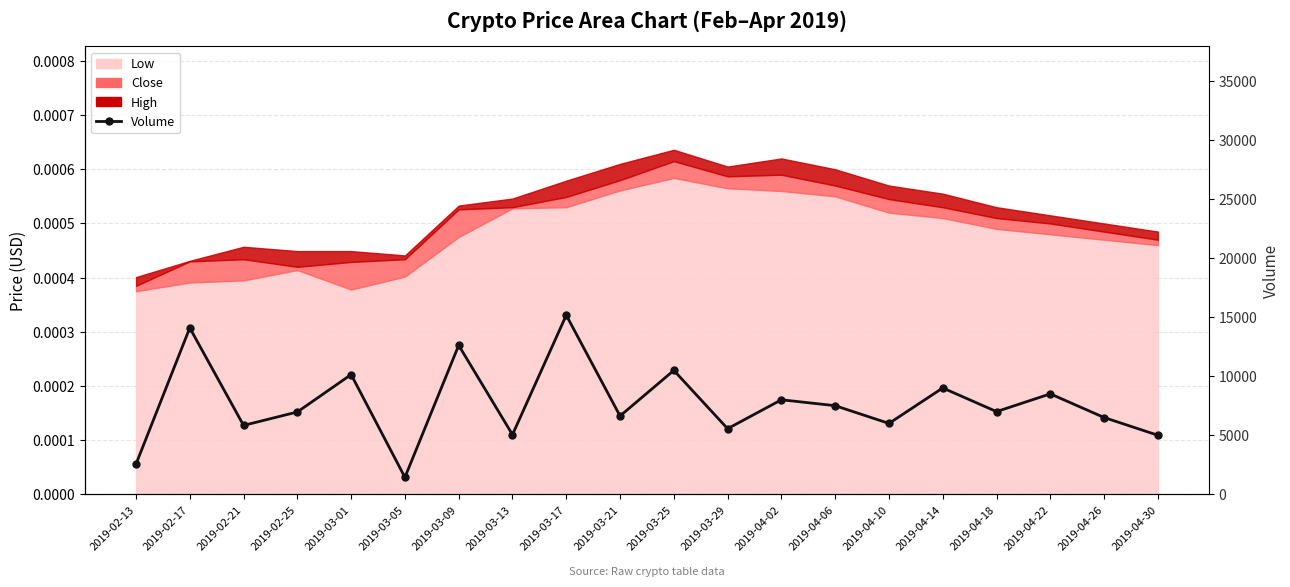

The value at 2019-03-21 is 6631. True or false?

True